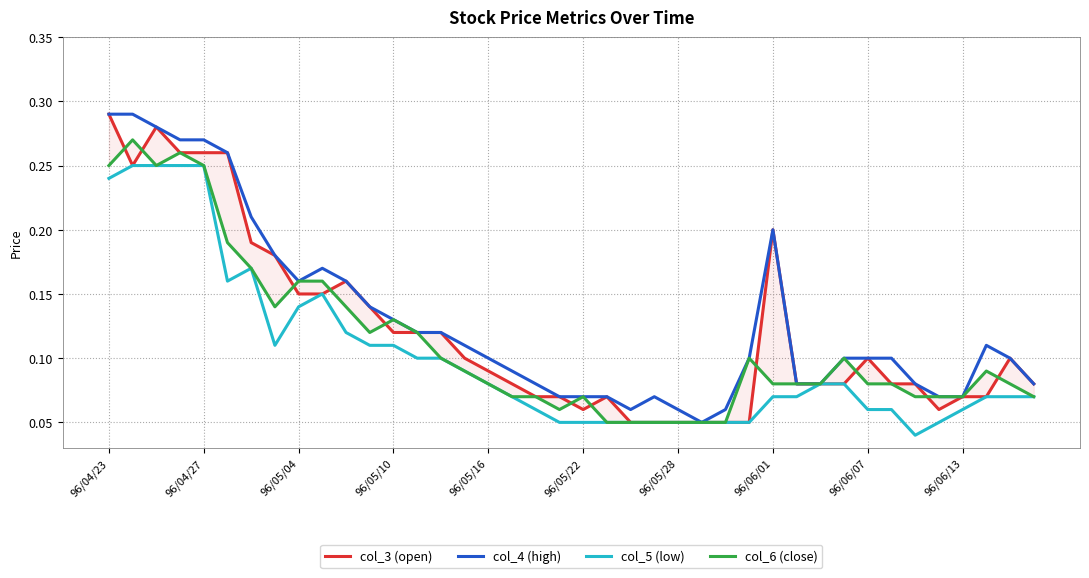

Which has a higher value, 29 or 96/05/22?

96/05/22